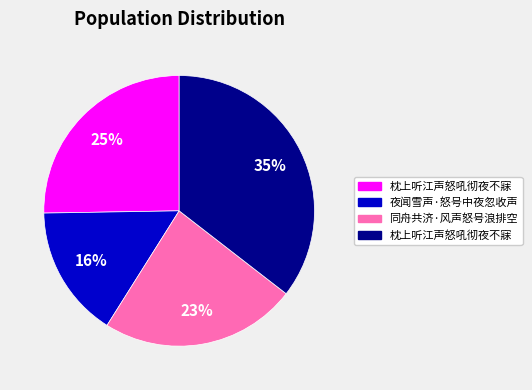

Does any single category account for the majority?

No